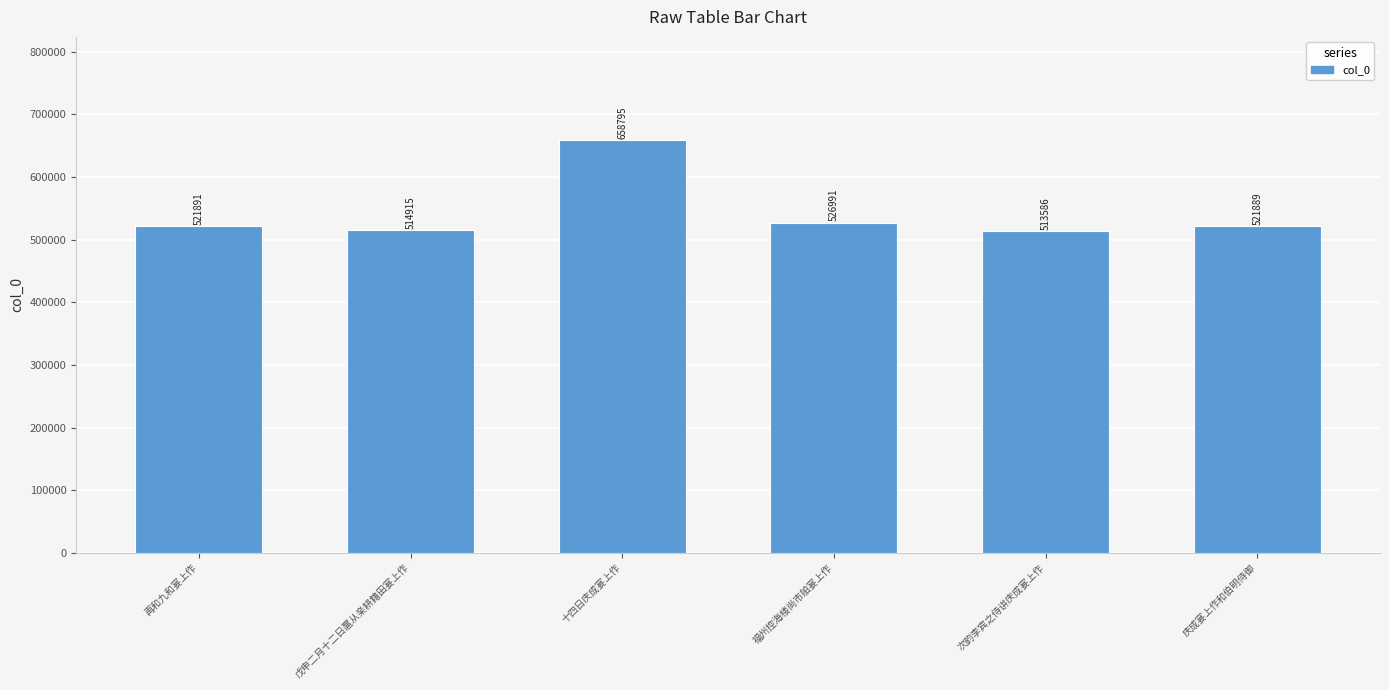

The chart shows a value of 521891 at 再和九和宴上作. True or false?

True